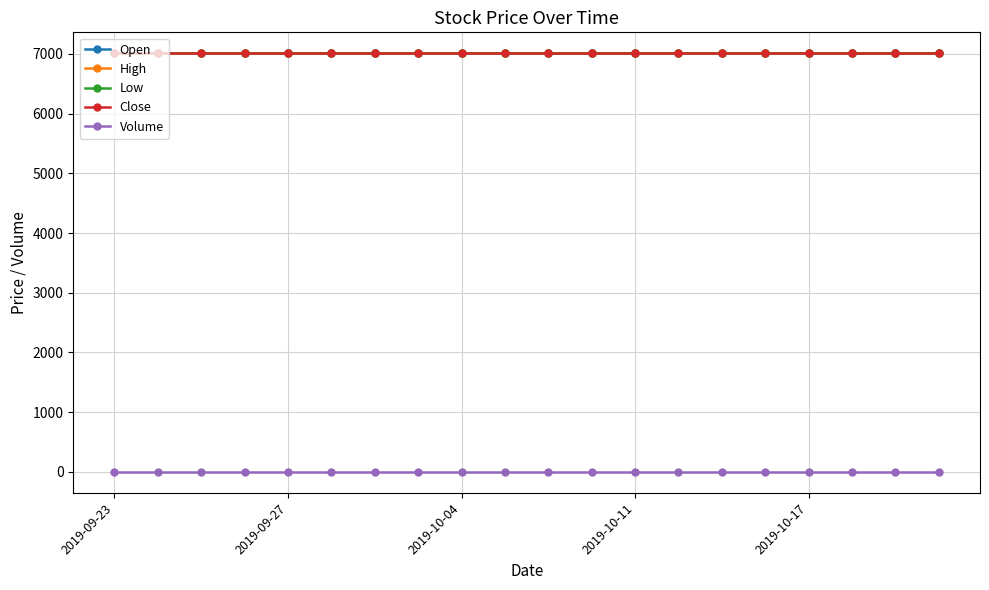

Does the chart have visible grid lines?

Yes